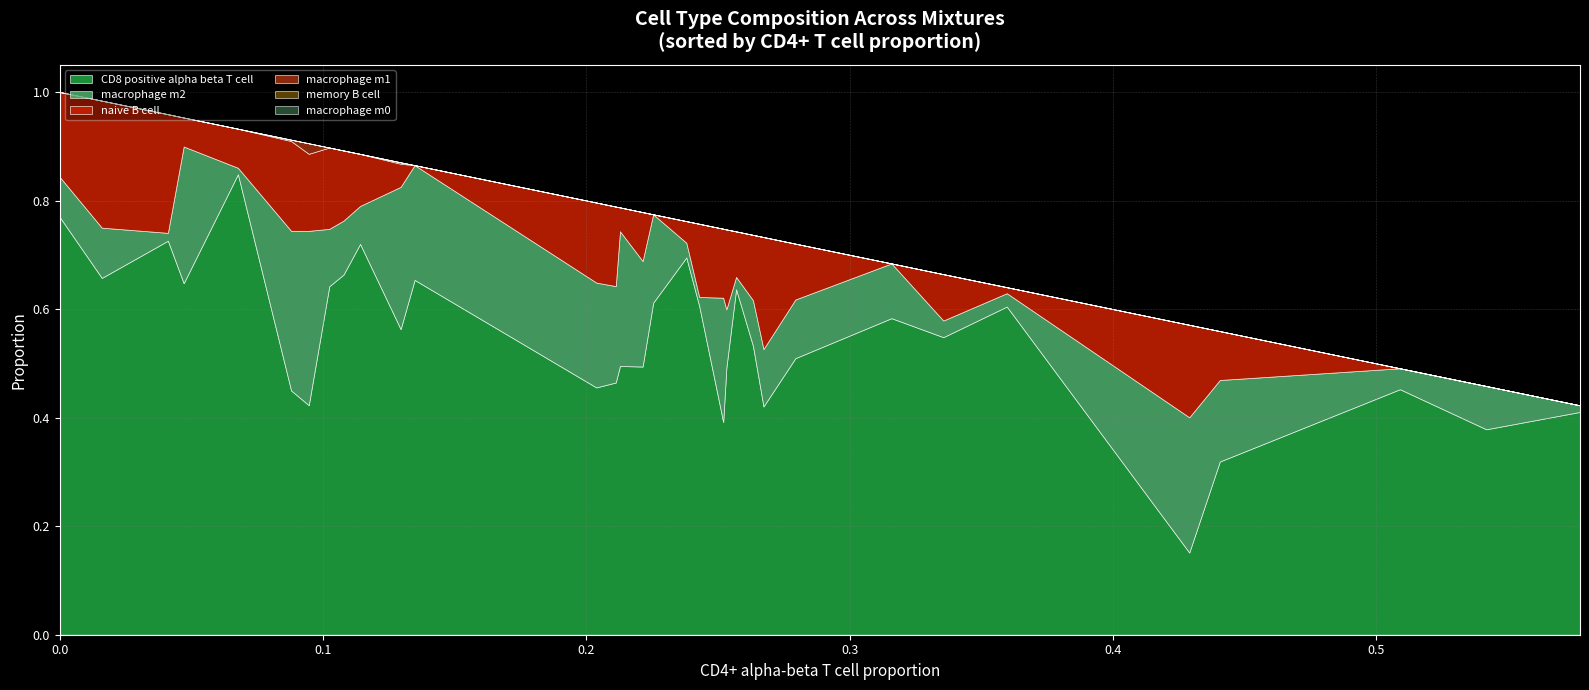

True or false: macrophage_m0 has more than 2 points higher than both neighbors.

False